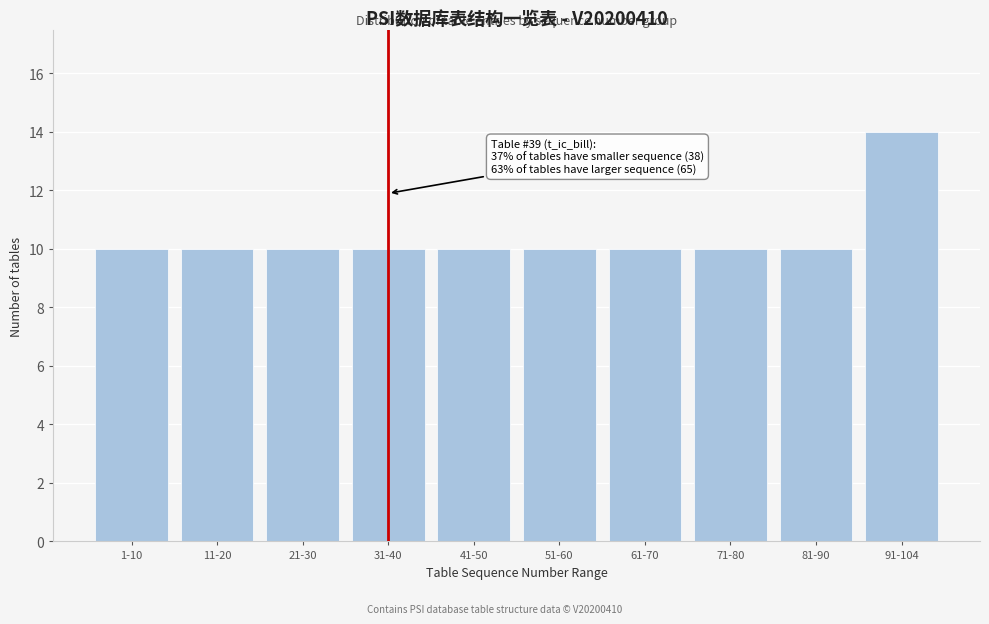

Reading left to right, what are all the values shown in this chart?

10	10	10	10	10	10	10	10	10	14